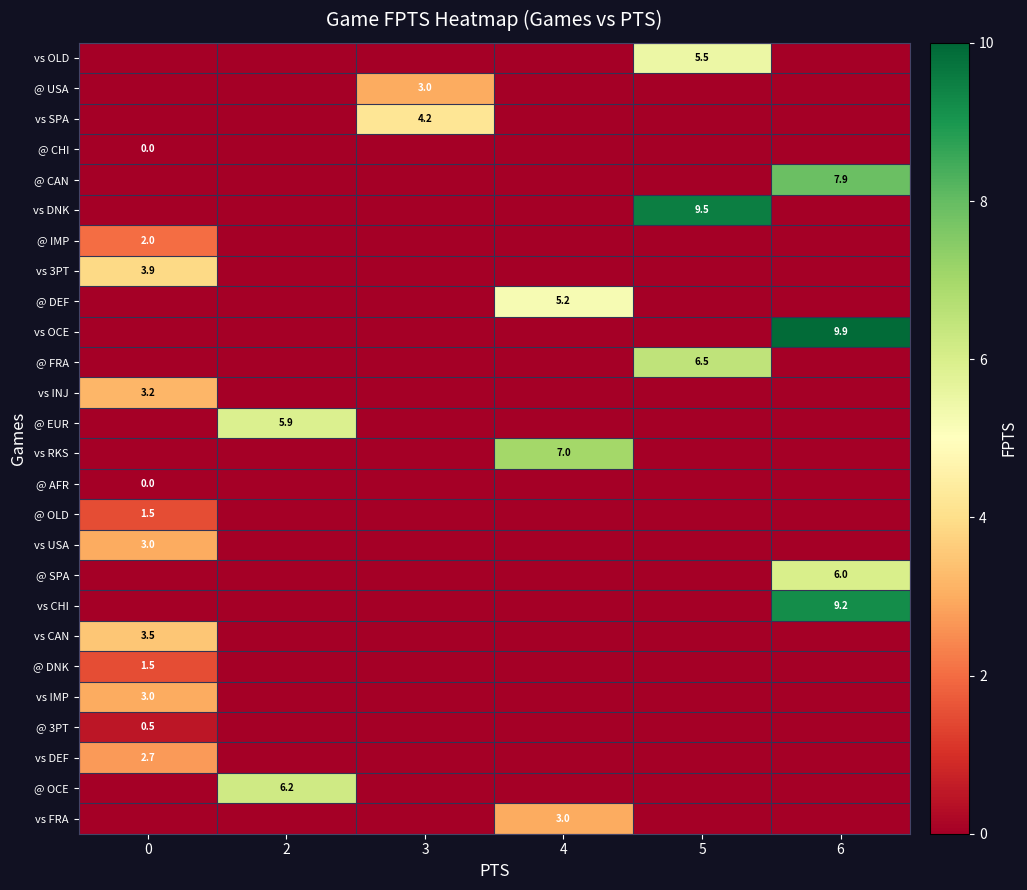

The value of vs USA at 0 is 2.1. True or false?

False